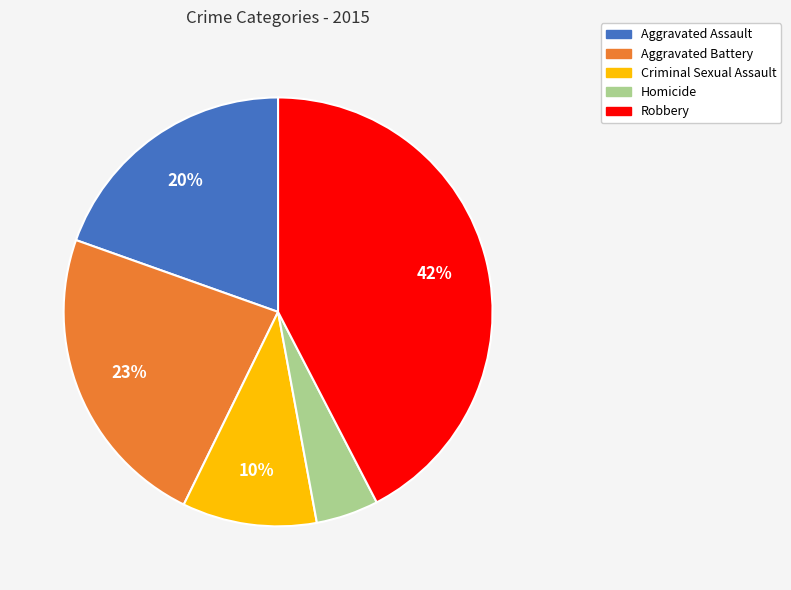

The Aggravated Battery slice represents 23% of the pie. True or false?

True